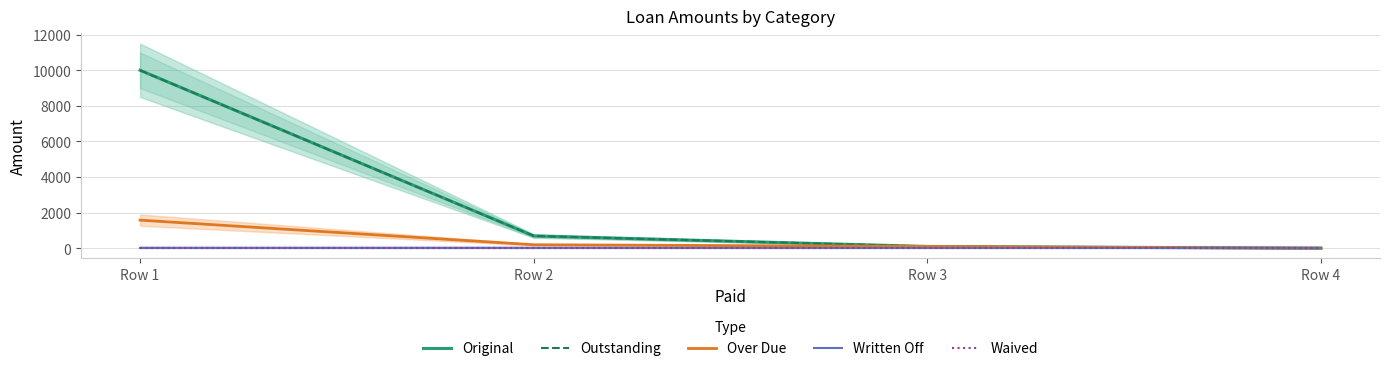

True or false: Written Off and Waived intersect in this chart.

False